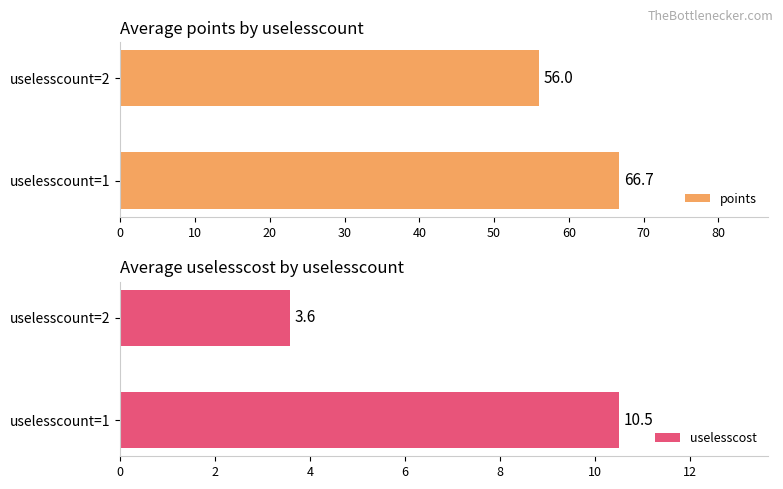

Reading right to left, transcribe all the data shown in this chart.

points: 56.0	66.7
uselesscost: 3.6	10.5